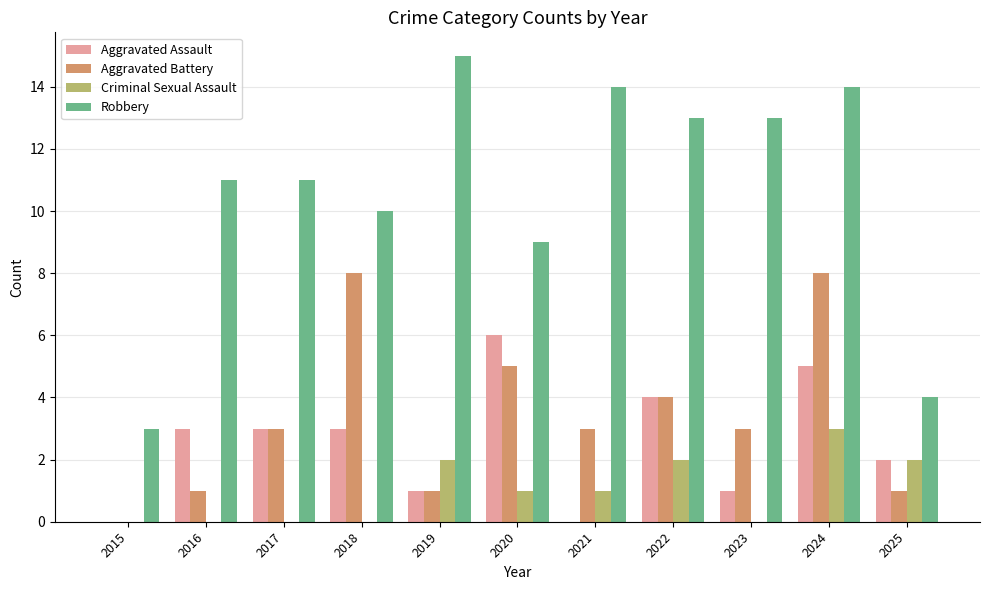

Which series has the largest total across all categories?

Robbery